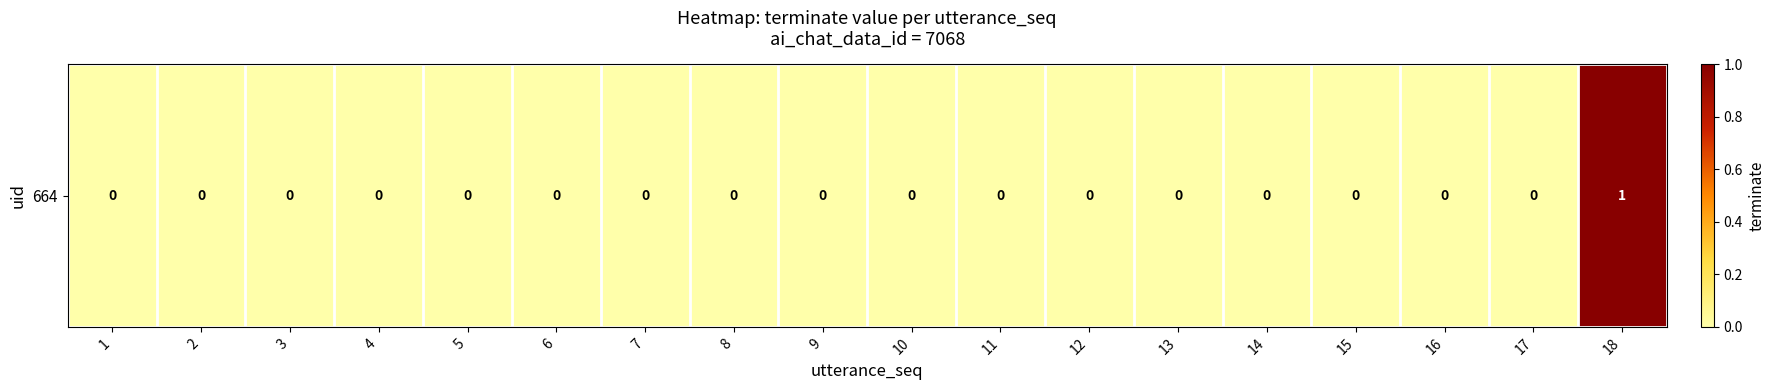

Which has a higher value, 5 or 18?

18